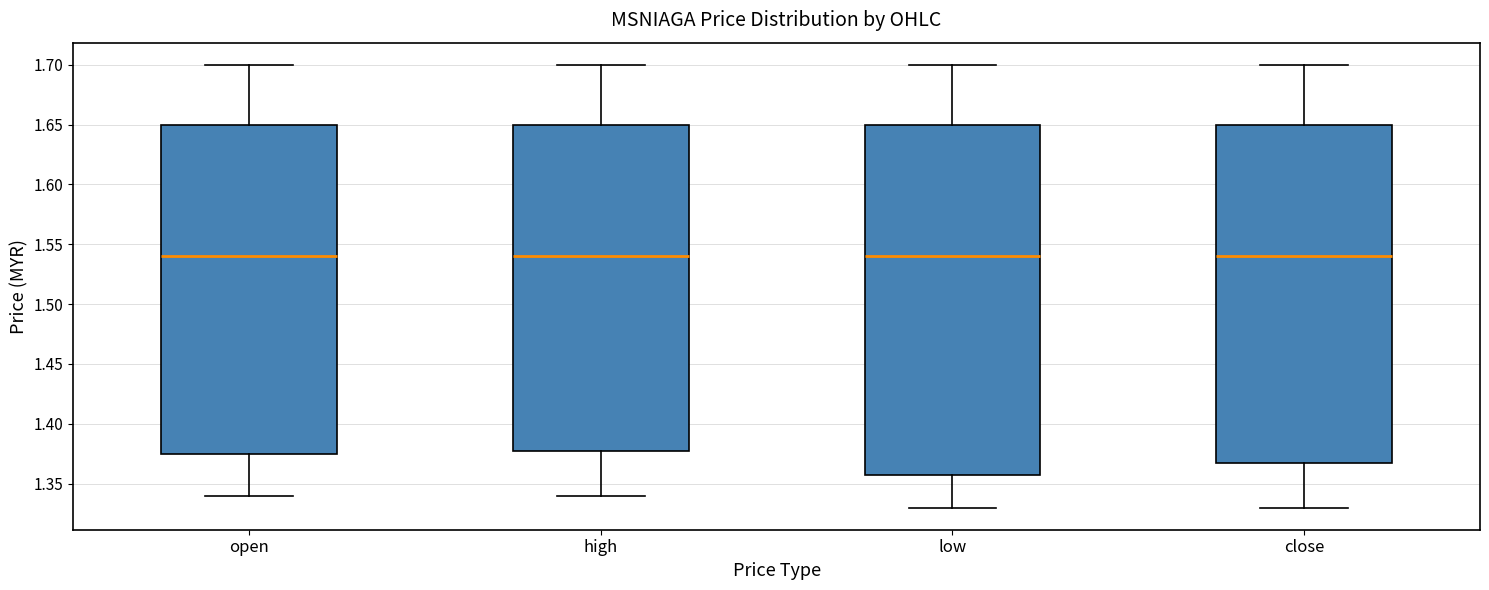

Reading left to right, transcribe this box plot: for each box, give where its median line is, the range the box spans, and where its two whiskers end, as read against the y-axis. The values are not printed on the chart, so give them approximately, as read against the axis.

open: median 1.540, box 1.375 to 1.650, whiskers 1.340 to 1.700
high: median 1.540, box 1.380 to 1.650, whiskers 1.340 to 1.700
low: median 1.540, box 1.360 to 1.650, whiskers 1.330 to 1.700
close: median 1.540, box 1.370 to 1.650, whiskers 1.330 to 1.700